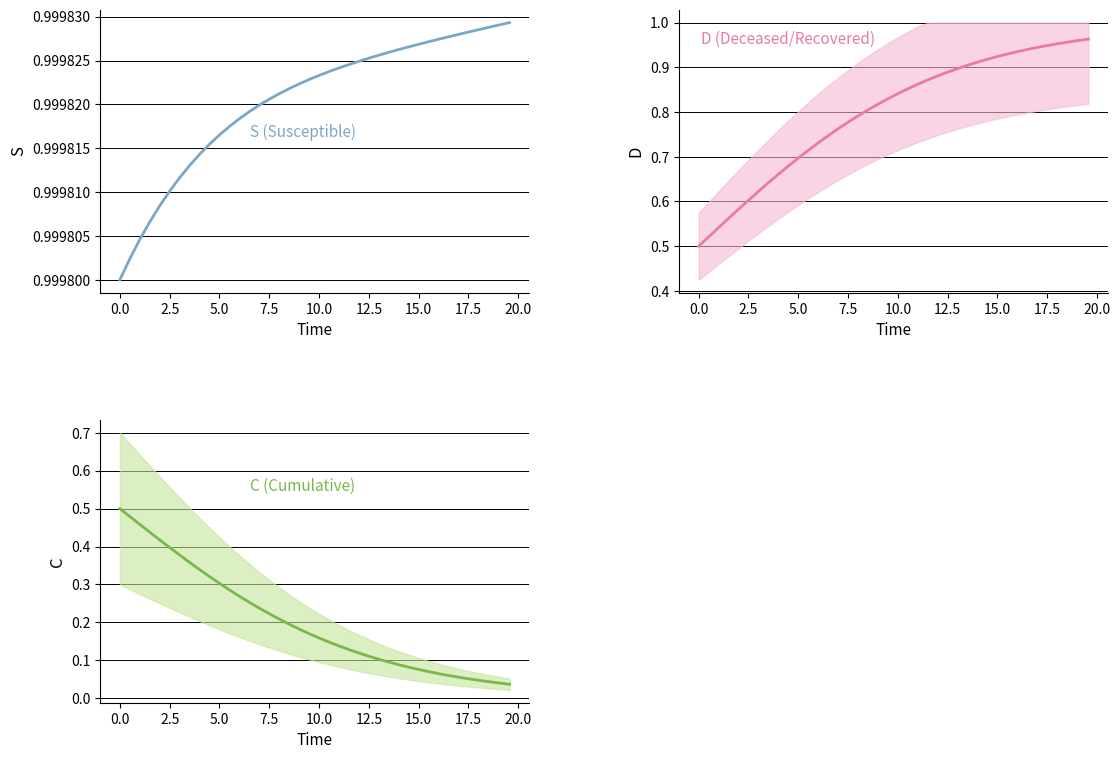

Reading left to right, what are all the values shown in this chart?

S (Susceptible): 1.0	1.0	1.0	1.0	1.0	1.0	1.0	1.0	1.0	1.0	1.0	1.0	1.0	1.0	1.0	1.0	1.0	1.0	1.0	1.0	1.0	1.0	1.0	1.0	1.0	1.0	1.0	1.0	1.0	1.0	1.0	1.0	1.0	1.0	1.0	1.0	1.0	1.0	1.0	1.0
D (Deceased/Recovered): 0.5	0.5	0.5	0.6	0.6	0.6	0.6	0.6	0.7	0.7	0.7	0.7	0.7	0.7	0.8	0.8	0.8	0.8	0.8	0.8	0.8	0.9	0.9	0.9	0.9	0.9	0.9	0.9	0.9	0.9	0.9	0.9	0.9	0.9	0.9	0.9	1.0	1.0	1.0	1.0
C (Cumulative): 0.5	0.5	0.5	0.4	0.4	0.4	0.4	0.4	0.3	0.3	0.3	0.3	0.3	0.3	0.2	0.2	0.2	0.2	0.2	0.2	0.2	0.1	0.1	0.1	0.1	0.1	0.1	0.1	0.1	0.1	0.1	0.1	0.1	0.1	0.1	0.1	0.0	0.0	0.0	0.0